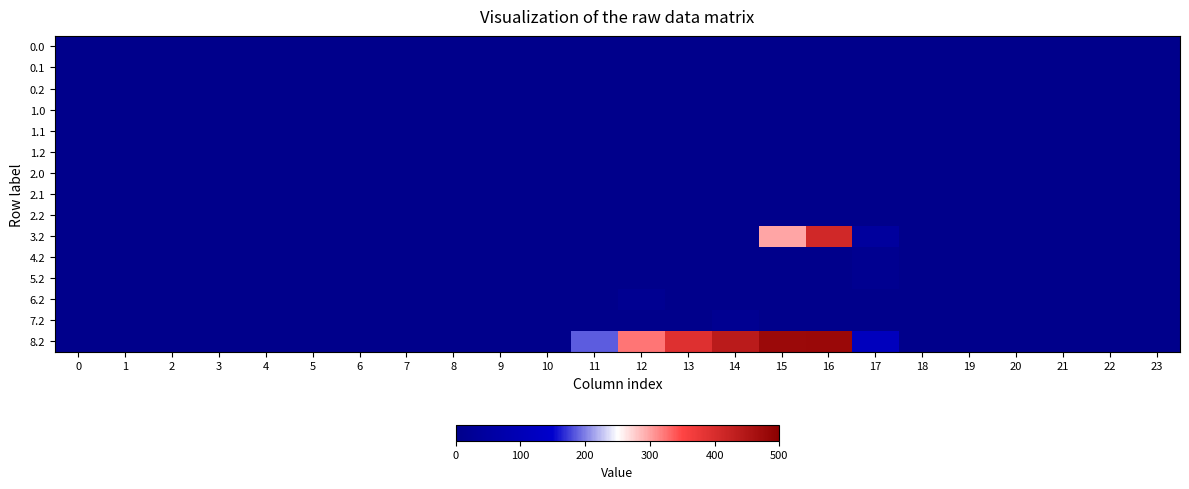

Reading left to right, what are all the values shown in this chart?

0.0: 0=0.0	1=0.0	2=0.0	3=0.0	4=0.0	5=0.0	6=0.0	7=0.0	8=0.0	9=0.0	10=0.0	11=0.0	12=0.0	13=0.0	14=0.0	15=0.0	16=0.0	17=0.0	18=0.0	19=0.0	20=0.0	21=0.0	22=0.0	23=0.0
0.1: 0=0.0	1=0.0	2=0.0	3=0.0	4=0.0	5=0.0	6=0.0	7=0.0	8=0.0	9=0.0	10=0.0	11=0.0	12=0.0	13=0.0	14=0.0	15=0.0	16=0.0	17=0.0	18=0.0	19=0.0	20=0.0	21=0.0	22=0.0	23=0.0
0.2: 0=0.0	1=0.0	2=0.0	3=0.0	4=0.0	5=0.0	6=0.0	7=0.0	8=0.0	9=0.0	10=0.0	11=0.0	12=0.0	13=0.0	14=0.0	15=0.0	16=0.0	17=0.0	18=0.0	19=0.0	20=0.0	21=0.0	22=0.0	23=0.0
1.0: 0=0.0	1=0.0	2=0.0	3=0.0	4=0.0	5=0.0	6=0.0	7=0.0	8=0.0	9=0.0	10=0.0	11=0.0	12=0.0	13=0.0	14=0.0	15=0.0	16=0.0	17=0.0	18=0.0	19=0.0	20=0.0	21=0.0	22=0.0	23=0.0
1.1: 0=0.0	1=0.0	2=0.0	3=0.0	4=0.0	5=0.0	6=0.0	7=0.0	8=0.0	9=0.0	10=0.0	11=0.0	12=0.0	13=0.0	14=0.0	15=0.0	16=0.0	17=0.0	18=0.0	19=0.0	20=0.0	21=0.0	22=0.0	23=0.0
1.2: 0=0.0	1=0.0	2=0.0	3=0.0	4=0.0	5=0.0	6=0.0	7=0.0	8=0.0	9=0.0	10=0.0	11=0.0	12=0.0	13=0.0	14=0.0	15=0.0	16=0.0	17=0.0	18=0.0	19=0.0	20=0.0	21=0.0	22=0.0	23=0.0
2.0: 0=0.0	1=0.0	2=0.0	3=0.0	4=0.0	5=0.0	6=0.0	7=0.0	8=0.0	9=0.0	10=0.0	11=0.0	12=0.0	13=0.0	14=0.0	15=0.0	16=0.0	17=0.0	18=0.0	19=0.0	20=0.0	21=0.0	22=0.0	23=0.0
2.1: 0=0.0	1=0.0	2=0.0	3=0.0	4=0.0	5=0.0	6=0.0	7=0.0	8=0.0	9=0.0	10=0.0	11=0.0	12=0.0	13=0.0	14=0.0	15=0.0	16=0.0	17=0.0	18=0.0	19=0.0	20=0.0	21=0.0	22=0.0	23=0.0
2.2: 0=0.0	1=0.0	2=0.0	3=0.0	4=0.0	5=0.0	6=0.0	7=0.0	8=0.0	9=0.0	10=0.0	11=0.0	12=0.0	13=0.0	14=0.0	15=0.0	16=0.0	17=0.0	18=0.0	19=0.0	20=0.0	21=0.0	22=0.0	23=0.0
3.2: 0=0.0	1=0.0	2=0.0	3=0.0	4=0.0	5=0.0	6=0.0	7=0.0	8=0.0	9=0.0	10=0.0	11=0.0	12=0.0	13=0.0	14=0.0	15=297.2	16=408.6	17=44.4	18=0.0	19=0.0	20=0.0	21=0.0	22=0.0	23=0.0
4.2: 0=0.0	1=0.0	2=0.0	3=0.0	4=0.0	5=0.0	6=0.0	7=0.0	8=0.0	9=0.0	10=2.7	11=0.0	12=0.0	13=0.0	14=0.0	15=0.0	16=0.0	17=13.4	18=0.0	19=0.0	20=0.0	21=0.0	22=0.0	23=0.0
5.2: 0=0.0	1=0.0	2=0.0	3=0.0	4=0.0	5=0.0	6=0.0	7=0.0	8=0.0	9=0.0	10=0.0	11=0.0	12=0.0	13=0.0	14=0.0	15=0.0	16=2.7	17=13.4	18=0.0	19=0.0	20=0.0	21=0.0	22=0.0	23=0.0
6.2: 0=0.0	1=0.0	2=0.0	3=0.0	4=0.0	5=0.0	6=0.0	7=0.0	8=0.0	9=0.0	10=0.0	11=0.0	12=16.0	13=0.0	14=0.0	15=0.0	16=0.0	17=0.0	18=0.0	19=0.0	20=0.0	21=0.0	22=0.0	23=0.0
7.2: 0=0.0	1=0.0	2=0.0	3=0.0	4=0.0	5=0.0	6=0.0	7=0.0	8=0.0	9=0.0	10=0.0	11=0.0	12=0.0	13=0.0	14=16.0	15=0.0	16=0.0	17=0.0	18=0.0	19=0.0	20=0.0	21=0.0	22=0.0	23=0.0
8.2: 0=0.0	1=0.0	2=0.0	3=0.0	4=0.0	5=0.0	6=0.0	7=0.0	8=0.0	9=0.0	10=0.0	11=186.8	12=323.2	13=392.4	14=439.4	15=477.8	16=478.6	17=114.4	18=0.0	19=0.0	20=0.0	21=0.0	22=0.0	23=0.0